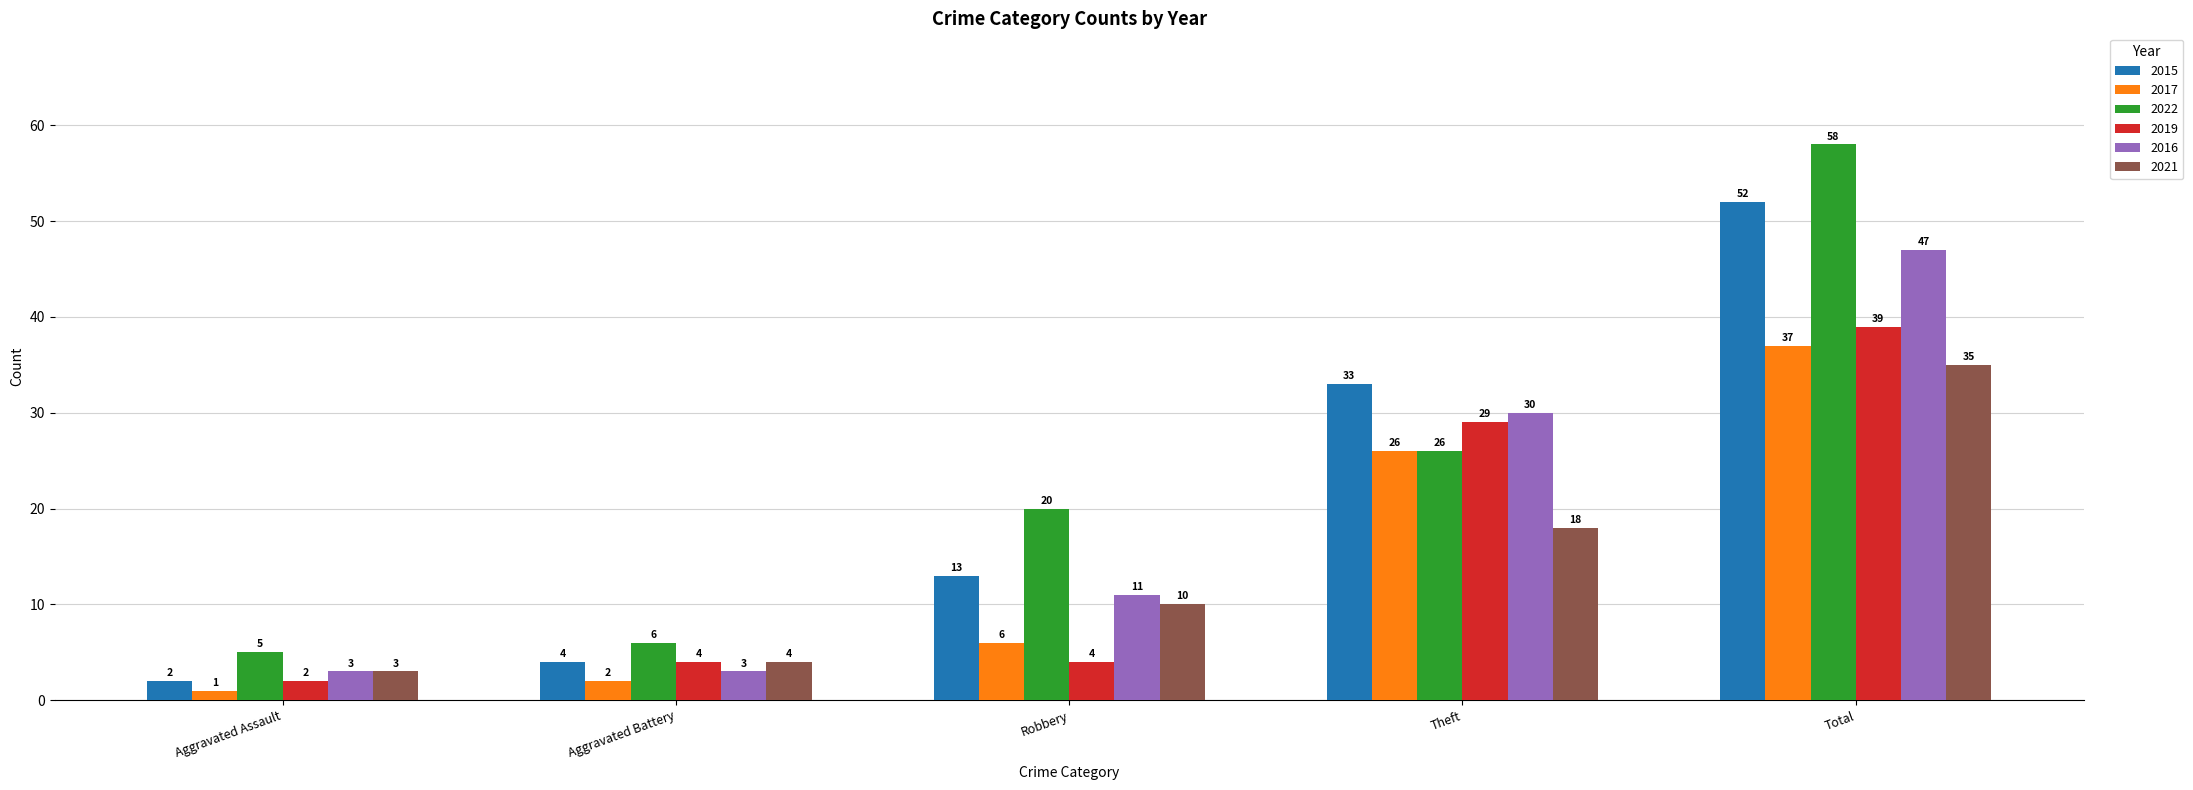

Reading left to right, list all the values displayed in this chart.

2015: Aggravated Assault=2	Aggravated Battery=4	Robbery=13	Theft=33	Total=52
2017: Aggravated Assault=1	Aggravated Battery=2	Robbery=6	Theft=26	Total=37
2022: Aggravated Assault=5	Aggravated Battery=6	Robbery=20	Theft=26	Total=58
2019: Aggravated Assault=2	Aggravated Battery=4	Robbery=4	Theft=29	Total=39
2016: Aggravated Assault=3	Aggravated Battery=3	Robbery=11	Theft=30	Total=47
2021: Aggravated Assault=3	Aggravated Battery=4	Robbery=10	Theft=18	Total=35